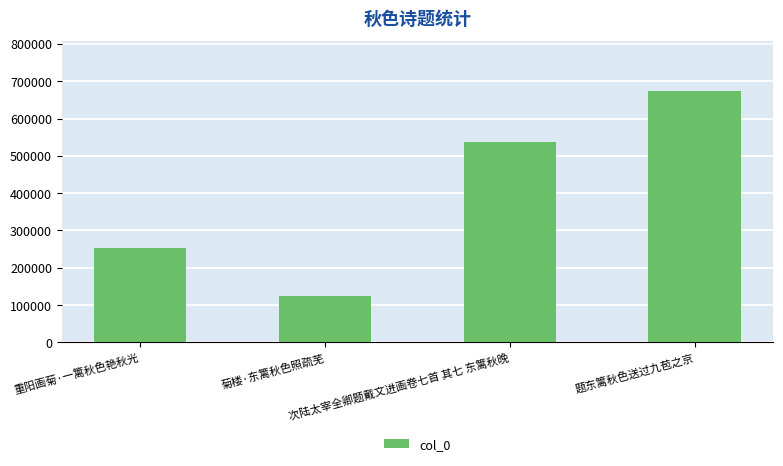

Which category has the highest value across all series?

题东篱秋色送过九苞之京